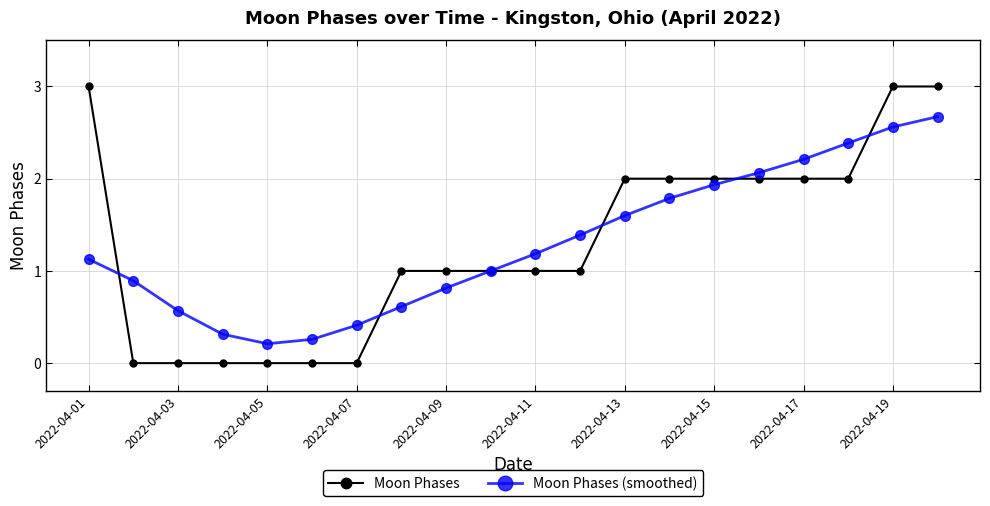

Count the number of categories in the chart.

20